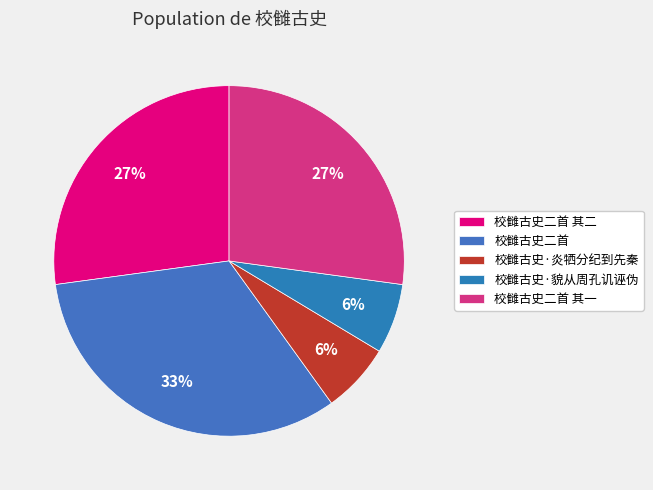

Is it true that 校雠古史二首 其二 is 27% of the pie?

True